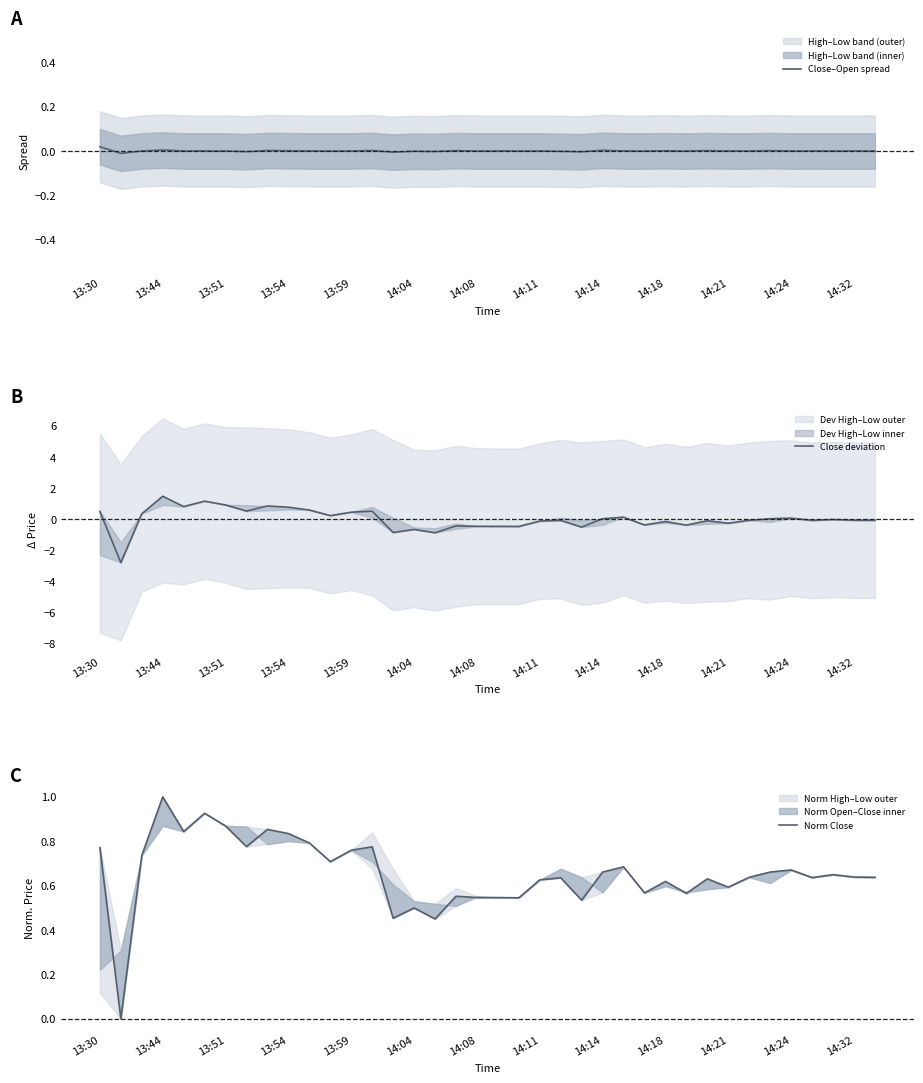

True or false: Close–Open spread has a value of 0.0 at 14:24.

True